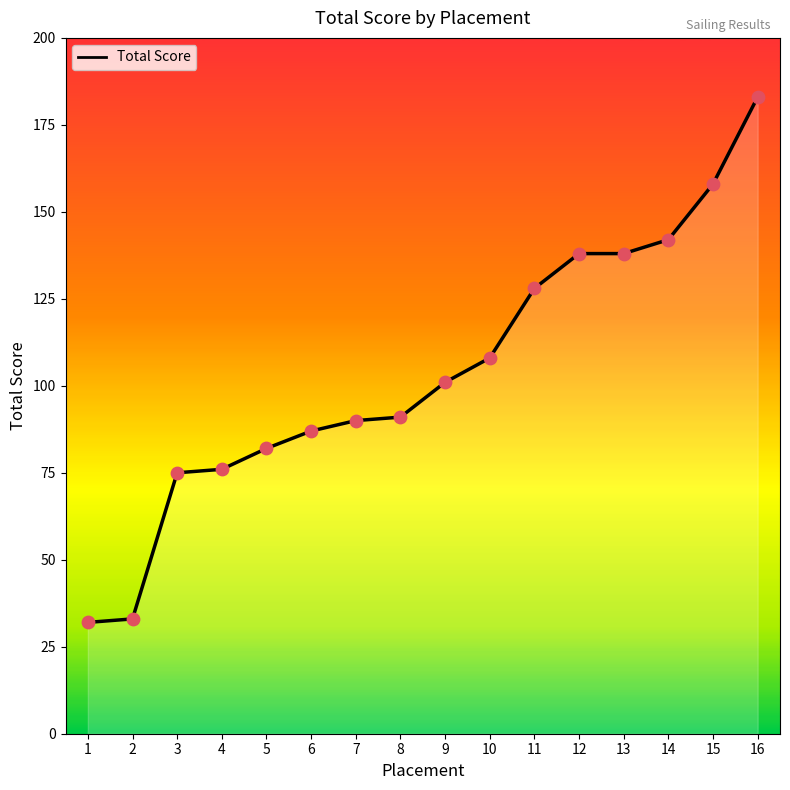

What is the ratio of the value at 3 to the value at 5?

0.9